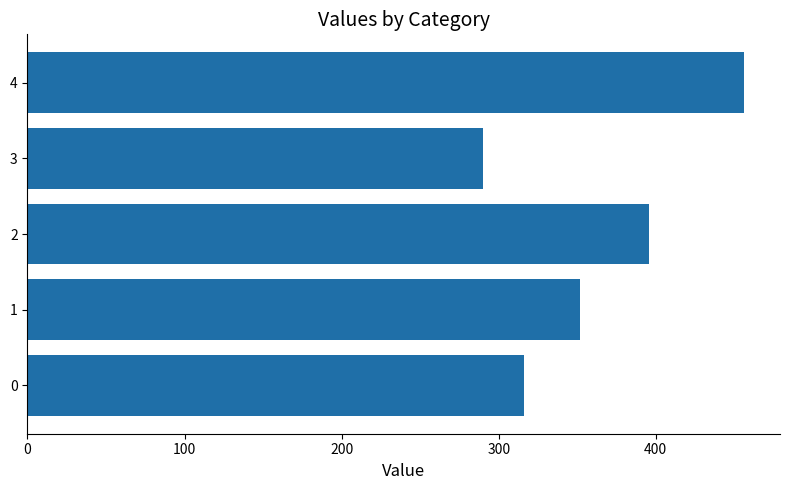

Is it true that the value at 1 is 352.0?

True